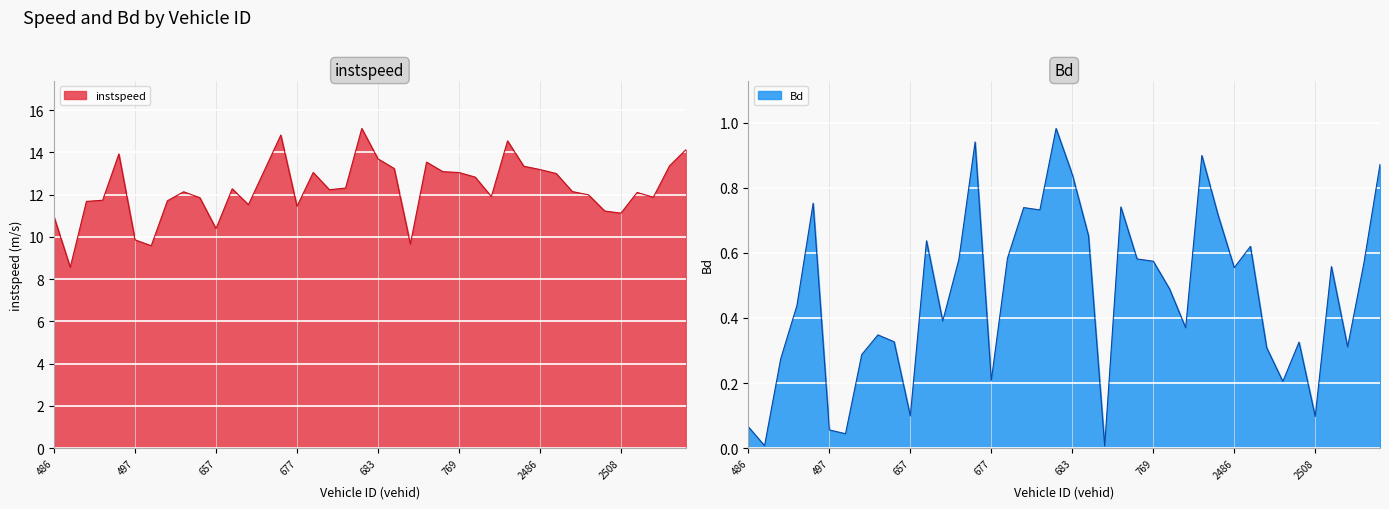

Is the value of Bd at 2508 greater than the value of instspeed at 2496?

No